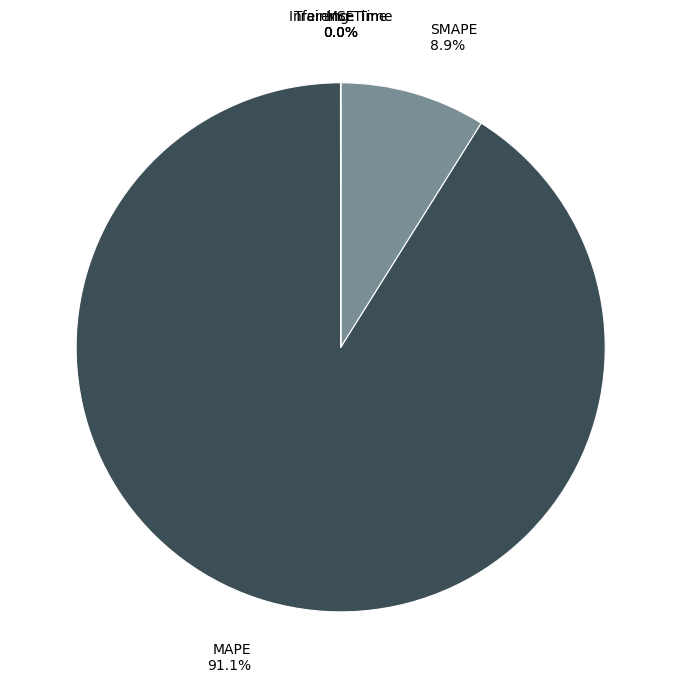

Which category accounts for the majority?

MAPE